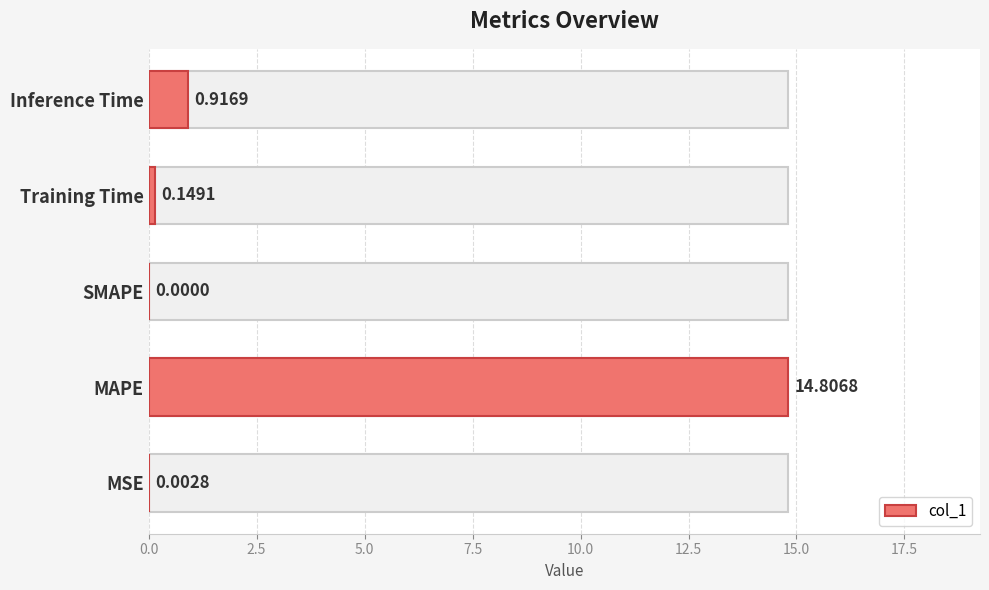

What is the sum of all values?

15.9